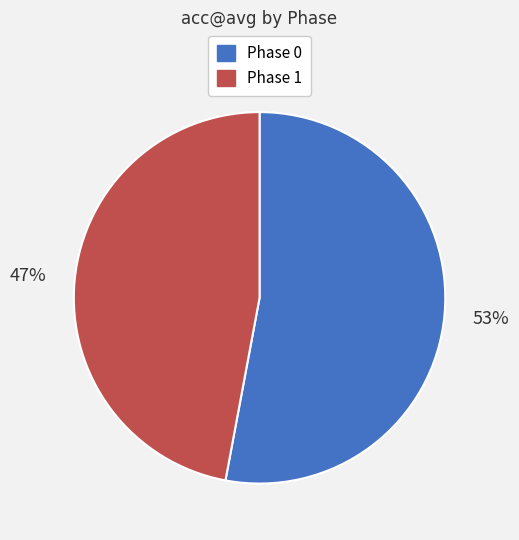

How many segments does this pie chart have?

2